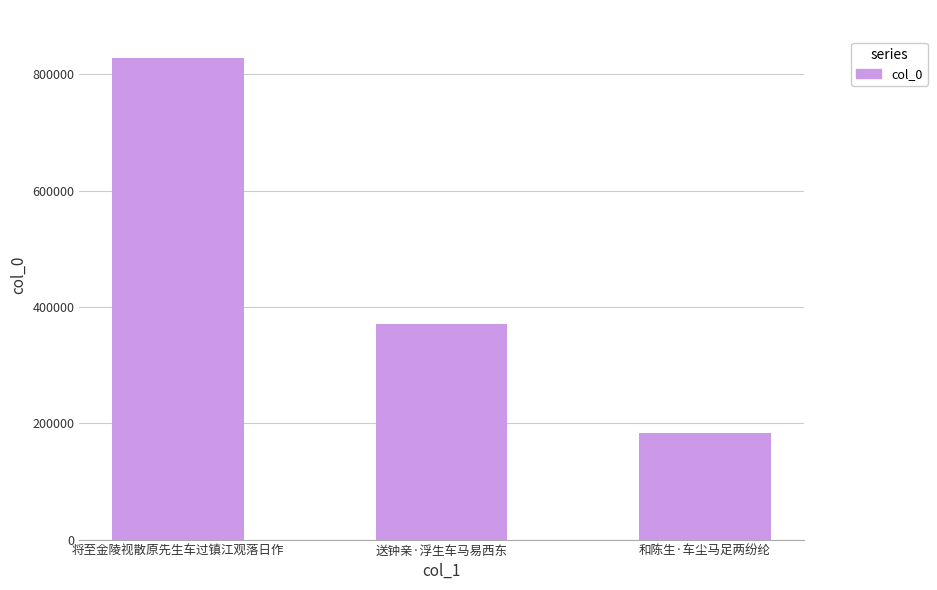

Where is the data nearest to the value 505295?

送钟亲·浮生车马易西东